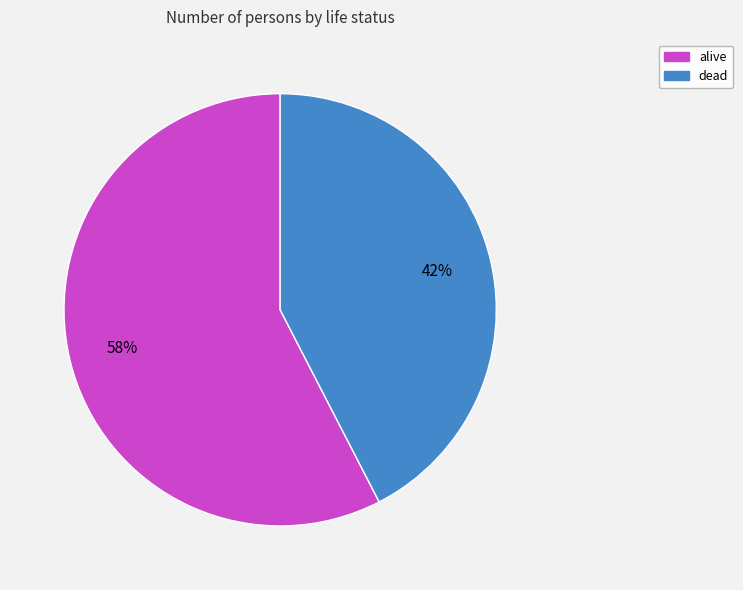

Which slice represents more than half of the pie?

alive